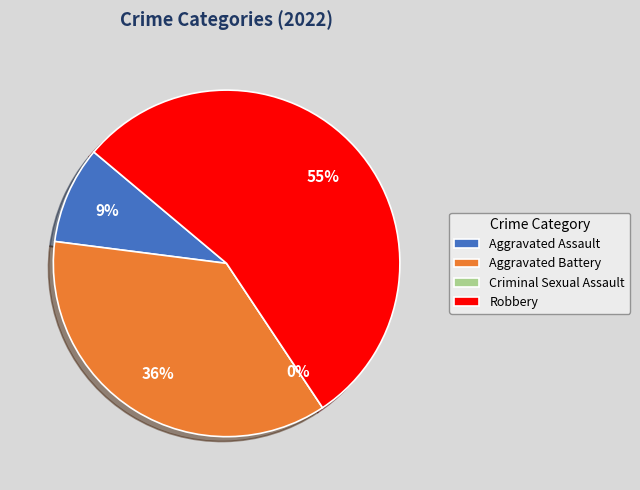

What is the majority slice?

Robbery